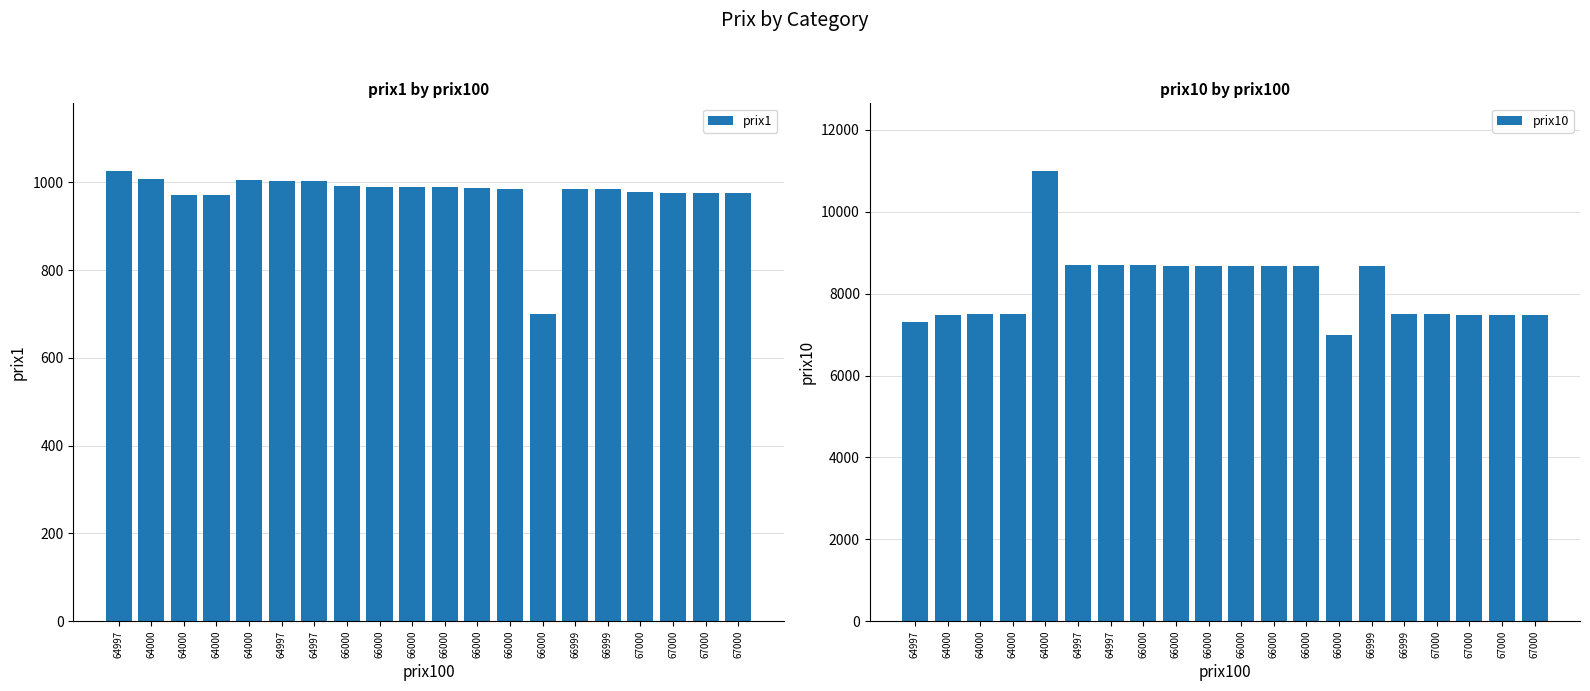

What is the spread (max minus min) of values at 67000?

6521